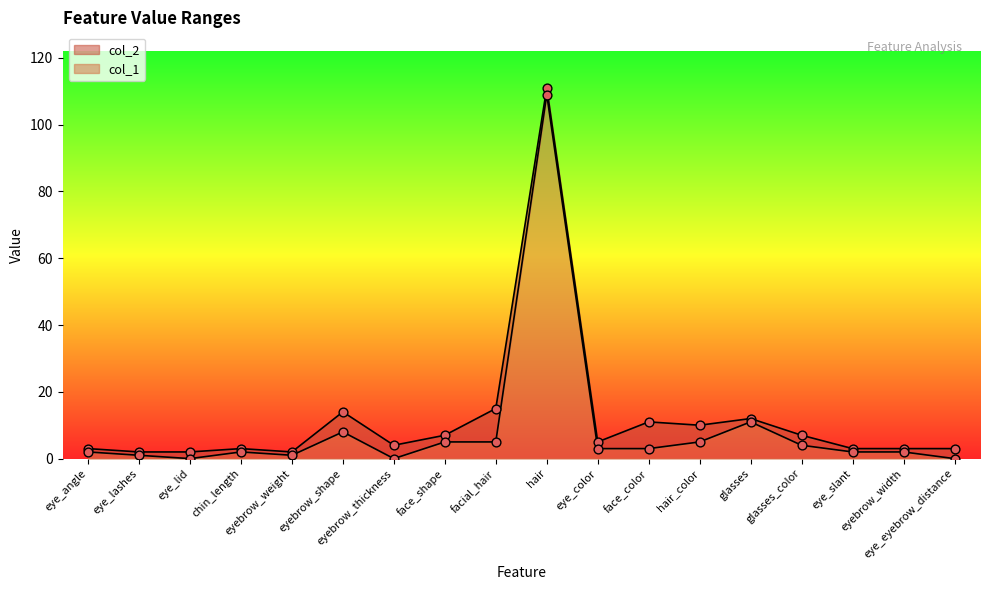

What is the total value across all series at facial_hair?

20